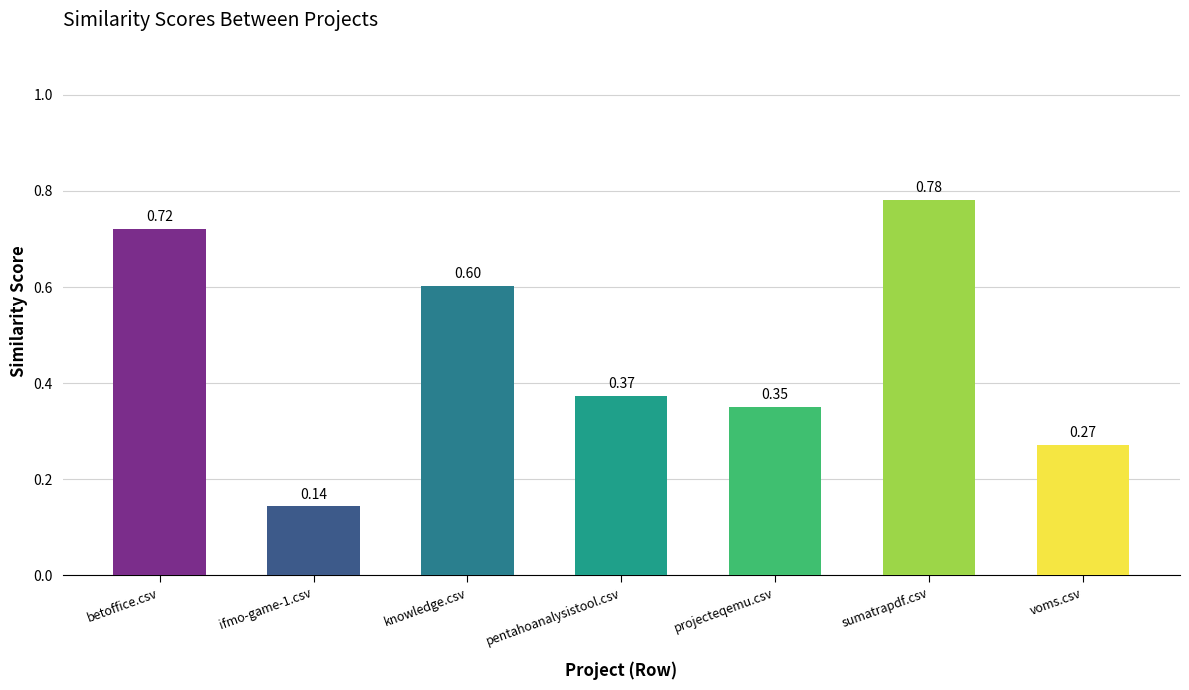

Does the chart contain stacked bars?

No